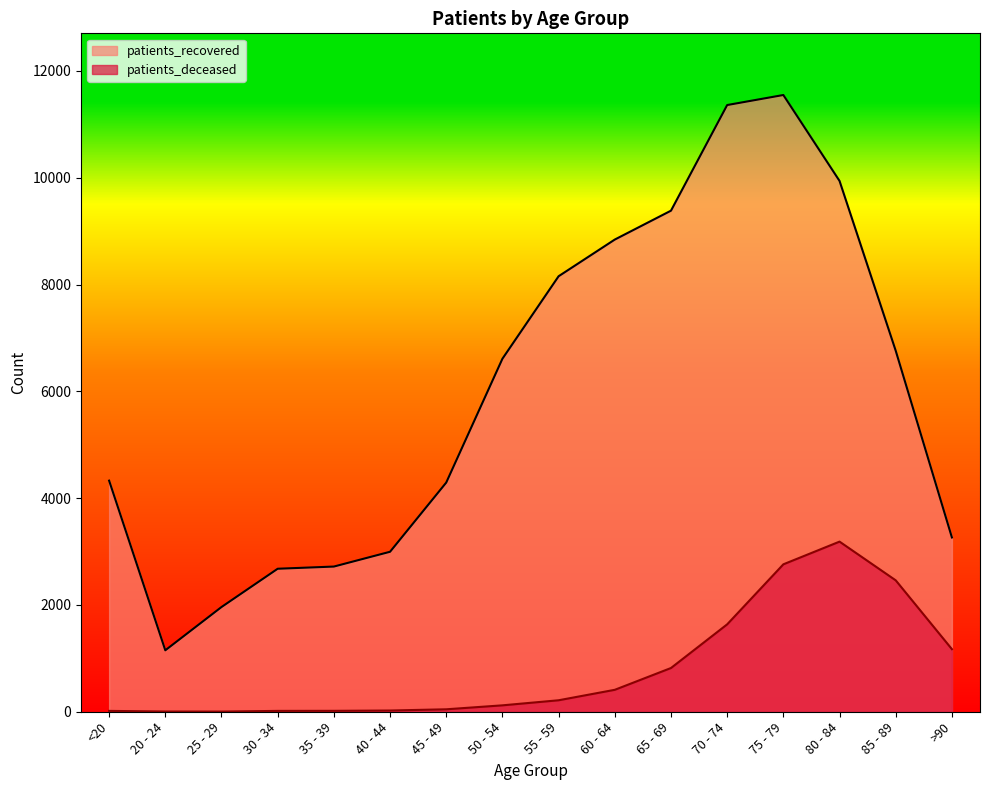

Is the value of patients_recovered at 65 - 69 greater than the value of patients_deceased at 35 - 39?

Yes